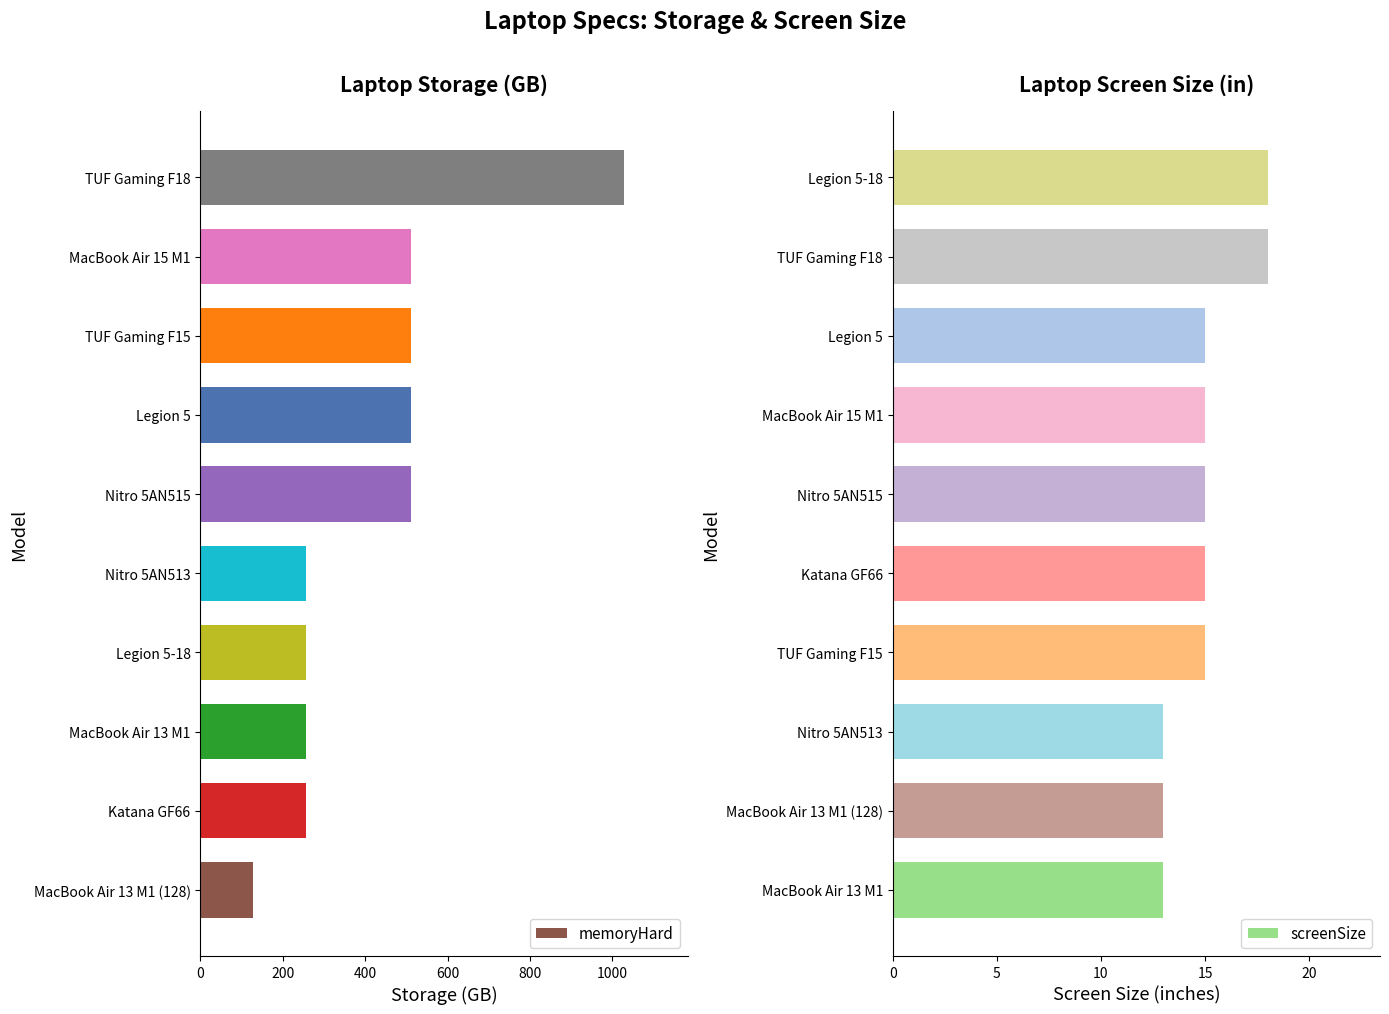

How many bars are there in each group?

2